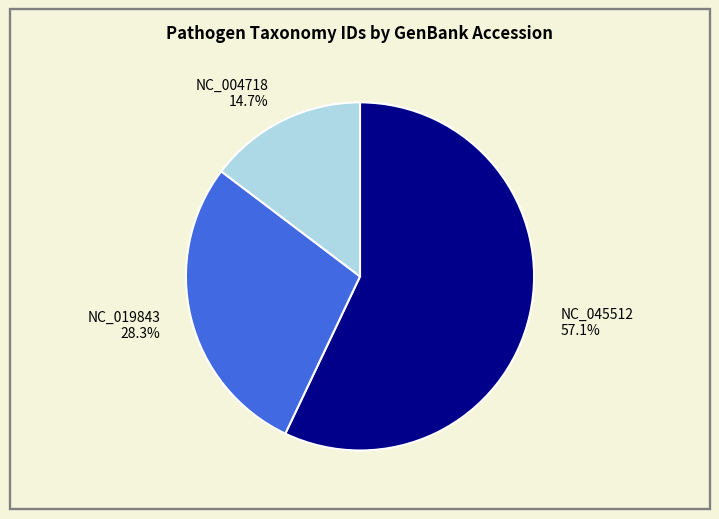

What percentage is the NC_004718 slice, to the nearest percent?

15%